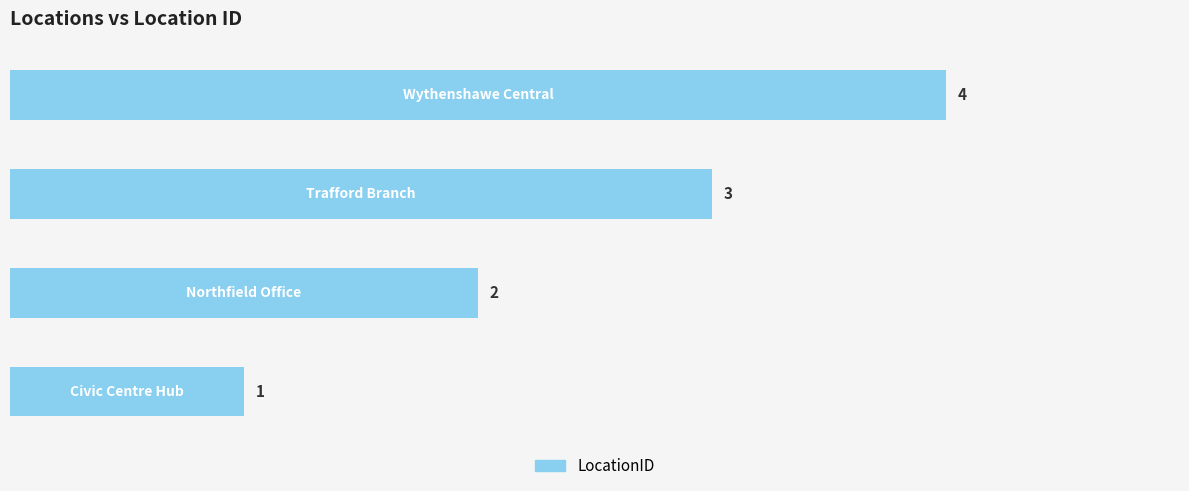

What is the difference between the maximum and minimum values?

3